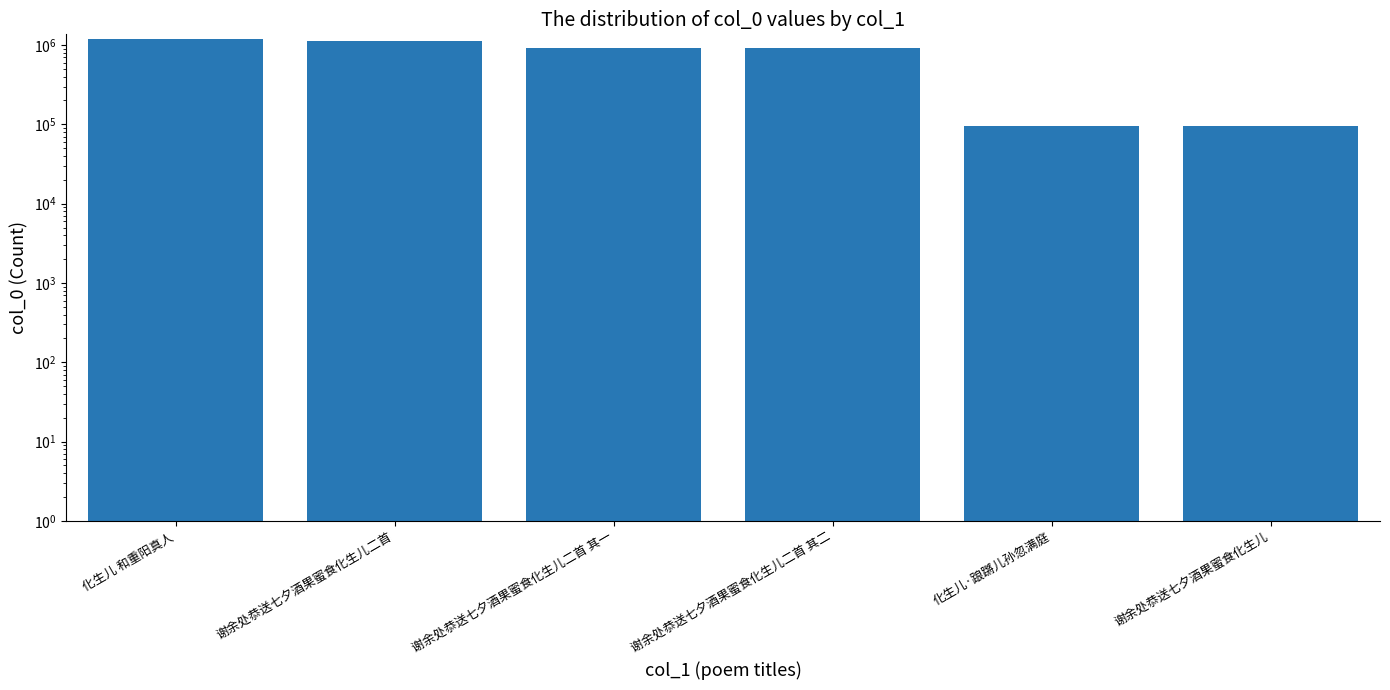

Are the bars horizontal?

No